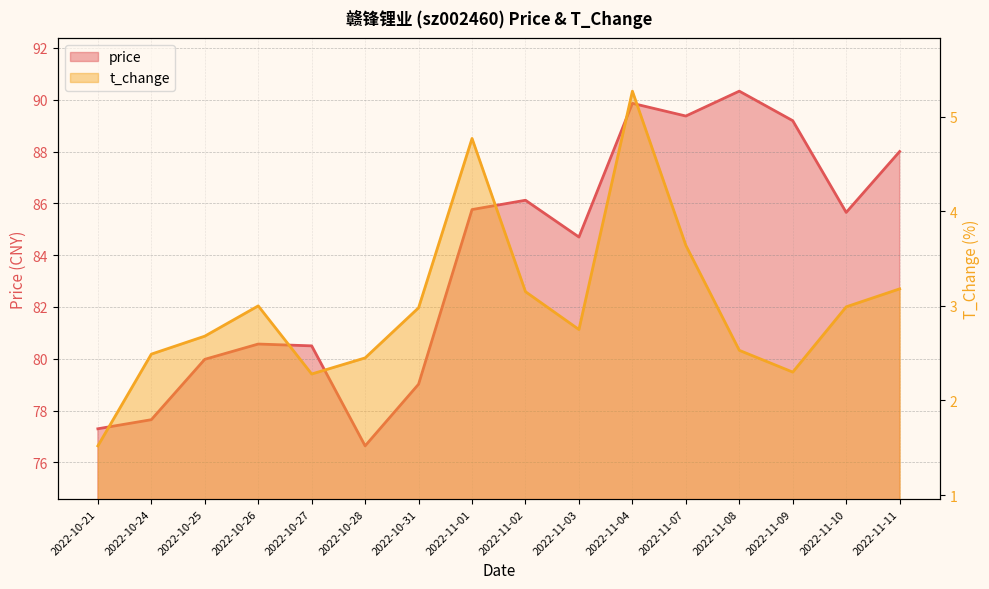

Reading left to right, transcribe all the data shown in this chart.

price: 2022-10-21=77.3	2022-10-24=77.7	2022-10-25=80.0	2022-10-26=80.6	2022-10-27=80.5	2022-10-28=76.6	2022-10-31=79.0	2022-11-01=85.8	2022-11-02=86.1	2022-11-03=84.7	2022-11-04=89.9	2022-11-07=89.4	2022-11-08=90.3	2022-11-09=89.2	2022-11-10=85.7	2022-11-11=88.0
t_change: 2022-10-21=1.5	2022-10-24=2.5	2022-10-25=2.7	2022-10-26=3.0	2022-10-27=2.3	2022-10-28=2.5	2022-10-31=3.0	2022-11-01=4.8	2022-11-02=3.1	2022-11-03=2.8	2022-11-04=5.3	2022-11-07=3.6	2022-11-08=2.5	2022-11-09=2.3	2022-11-10=3.0	2022-11-11=3.2